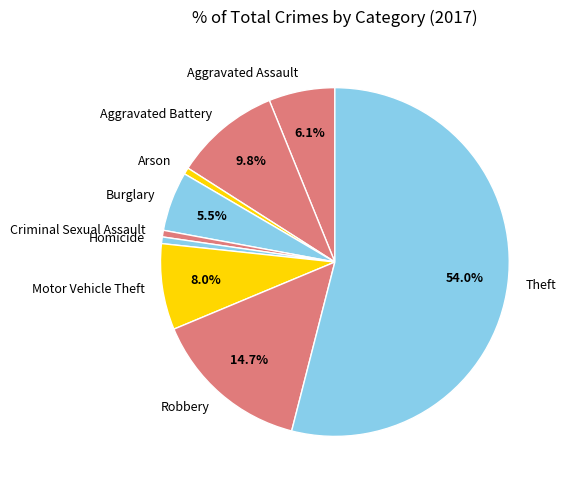

What is the largest slice in the pie chart?

Theft